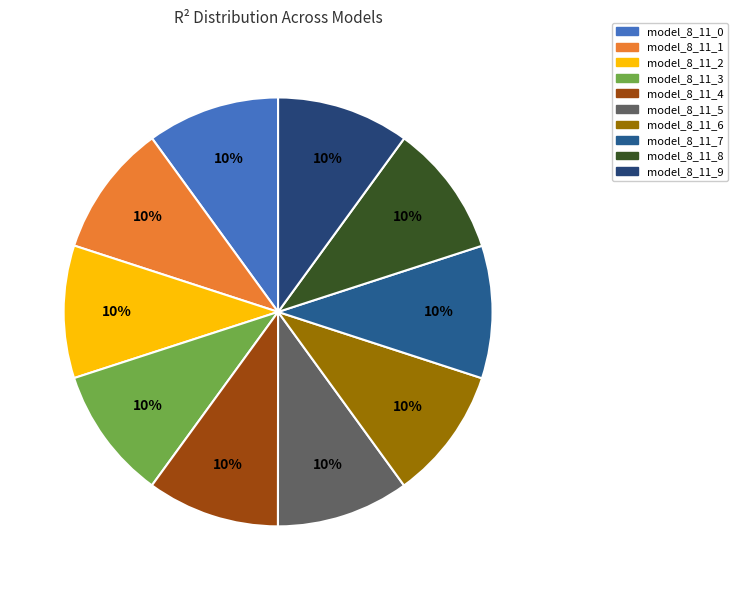

Which category has the smallest portion of the pie?

model_8_11_0